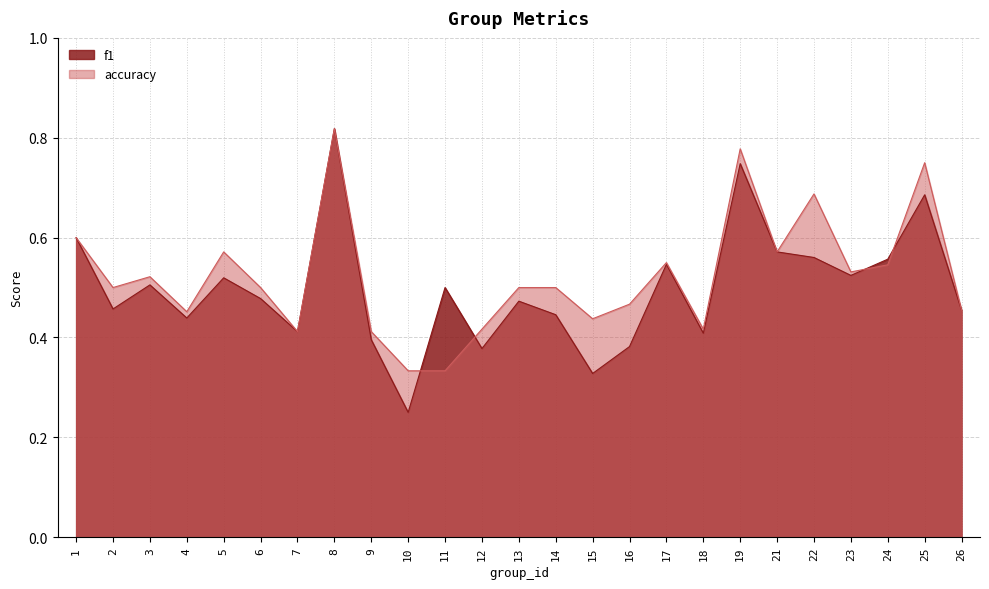

What is the maximum value for f1?

0.8